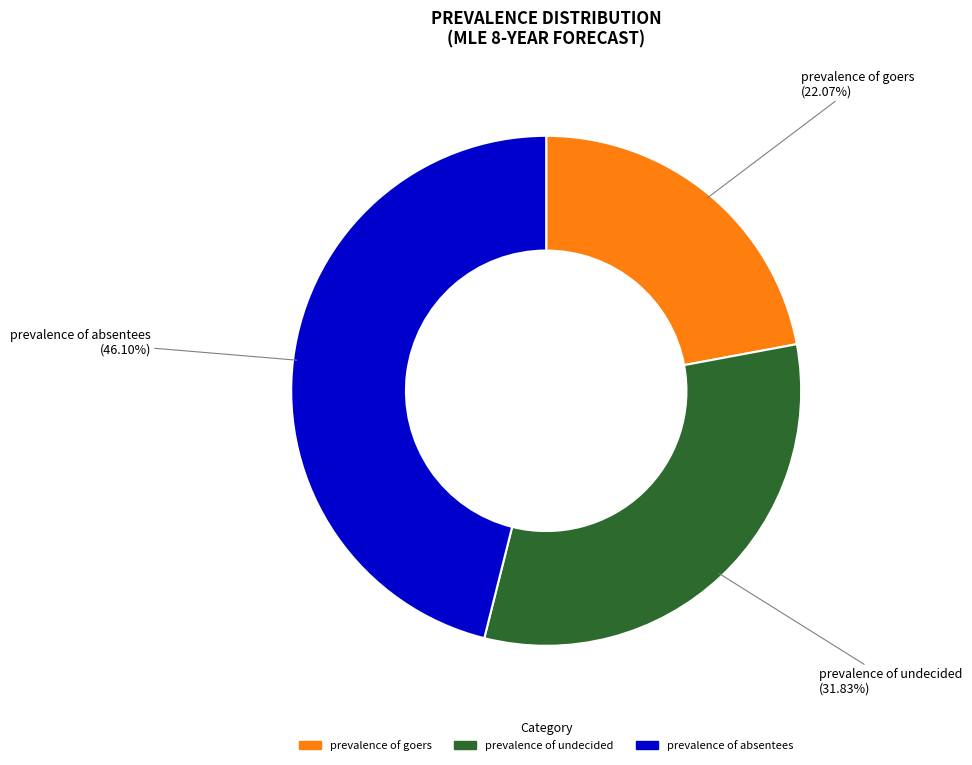

To the nearest percent, what portion does prevalence of absentees represent?

46%